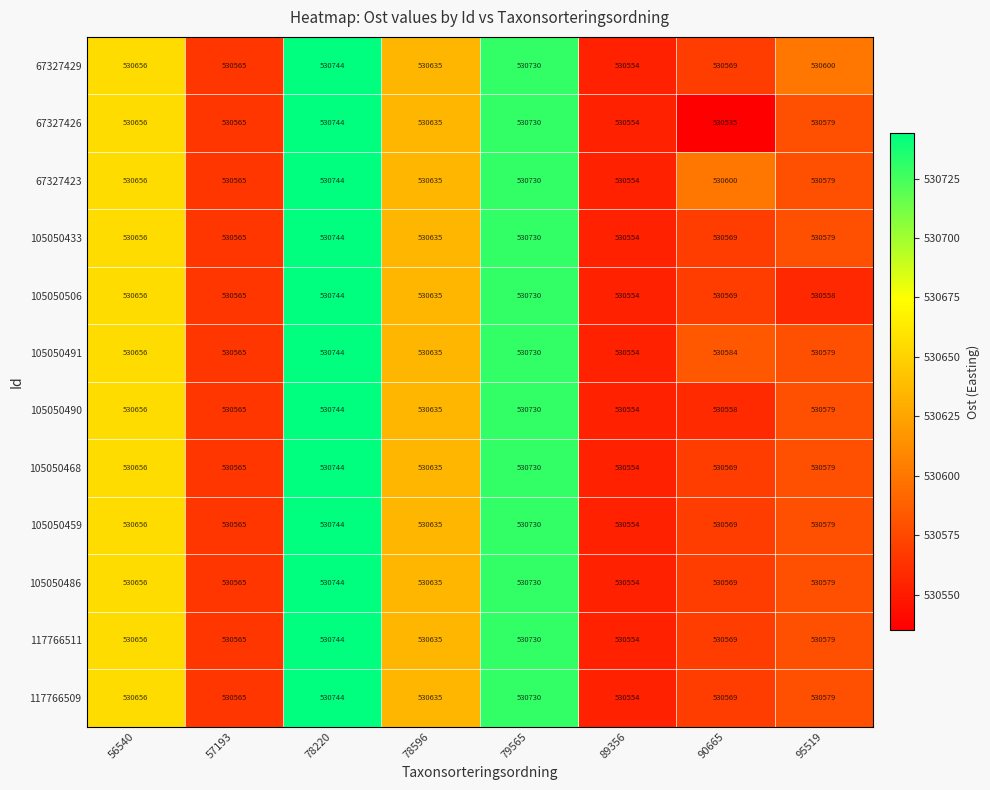

What is the sum of all 105050486 values?

4245032